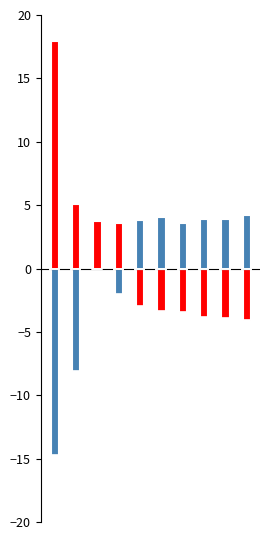

What is the value of the PESO bar at the 2nd from the left?

-8.1